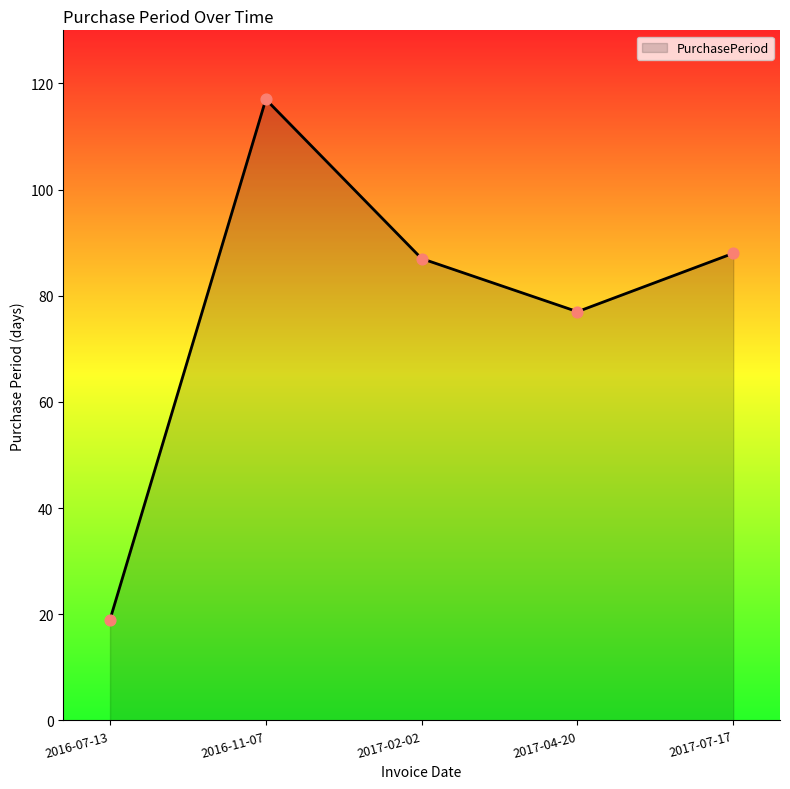

Approximately how many times larger is the value at 2016-07-13 compared to 2017-07-17?

0.2